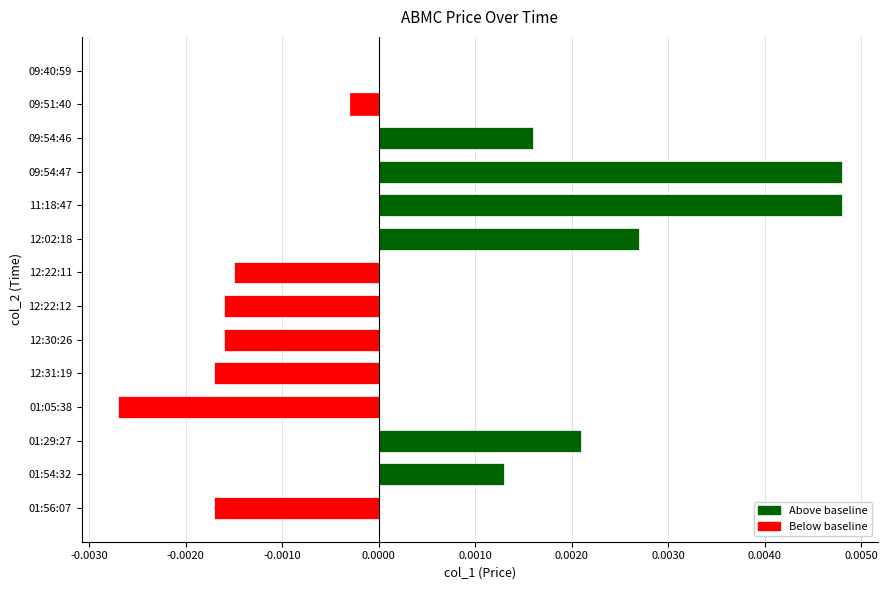

Between 11:18:47 and 01:05:38, which is larger?

11:18:47